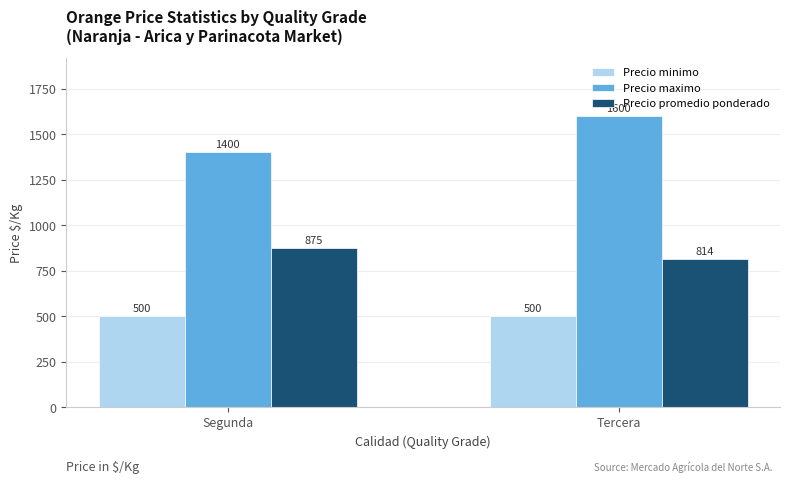

At which category is the sum across all series the highest?

Tercera